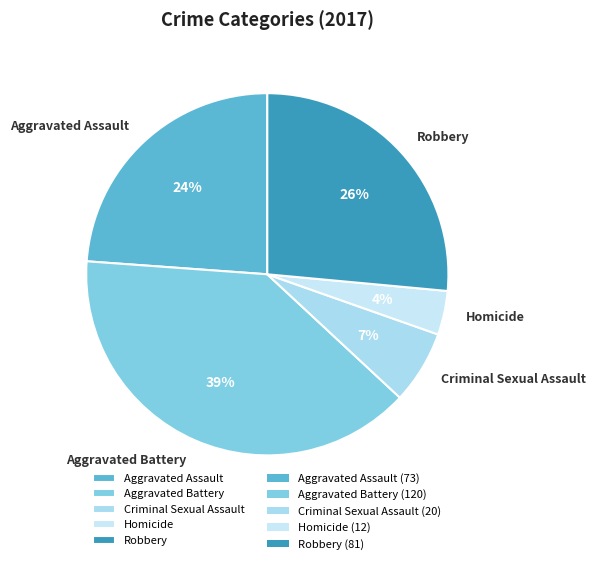

To the nearest percent, what portion does Criminal Sexual Assault represent?

7%